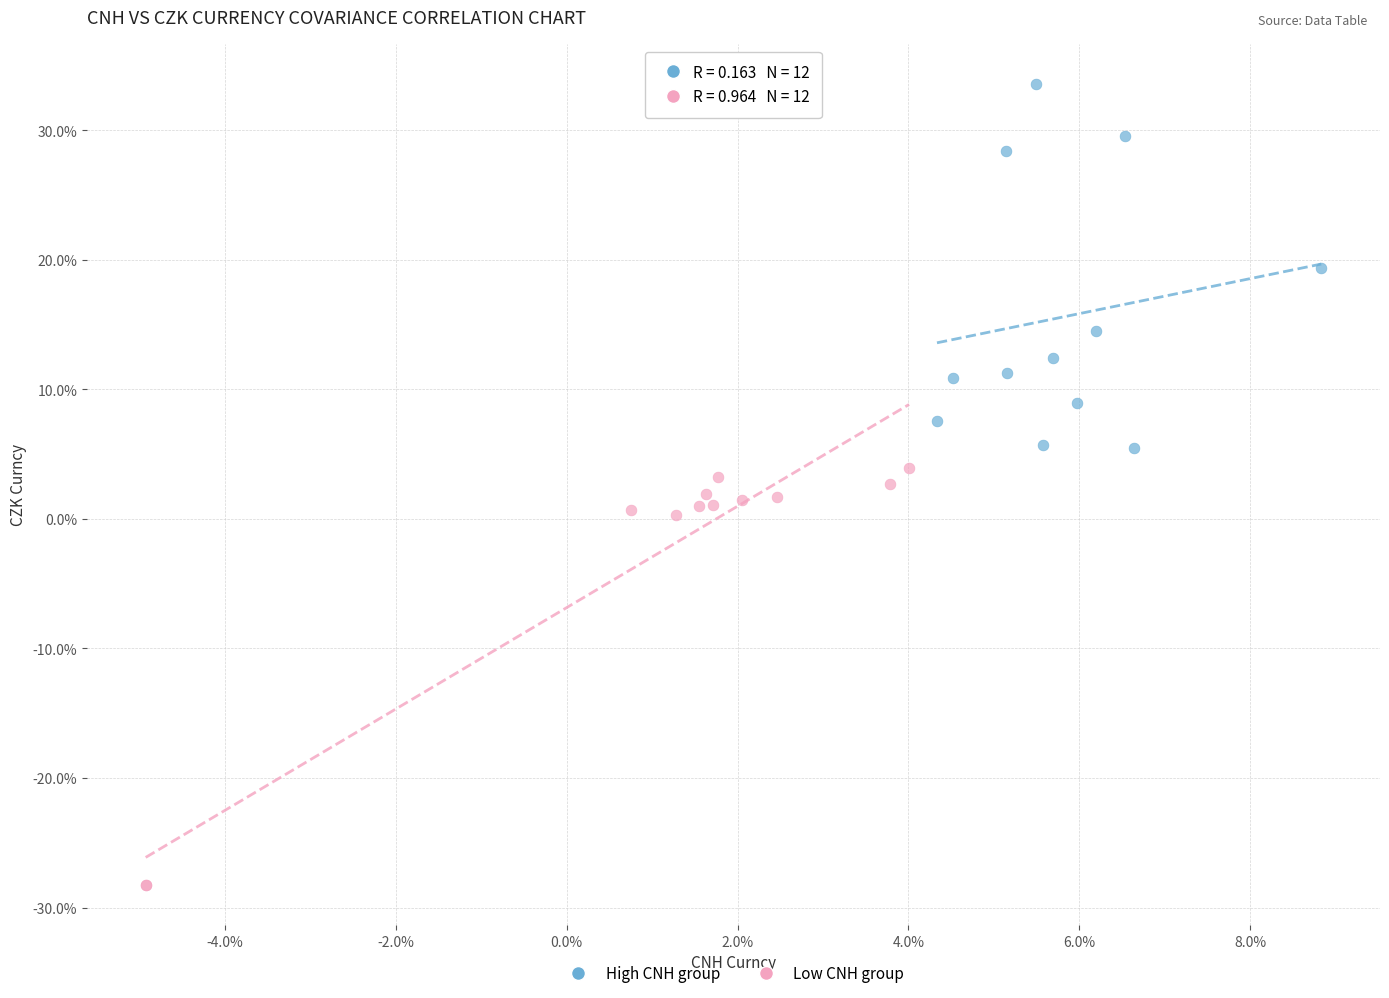

What are all the series names shown in the legend?

High CNH group, Low CNH group